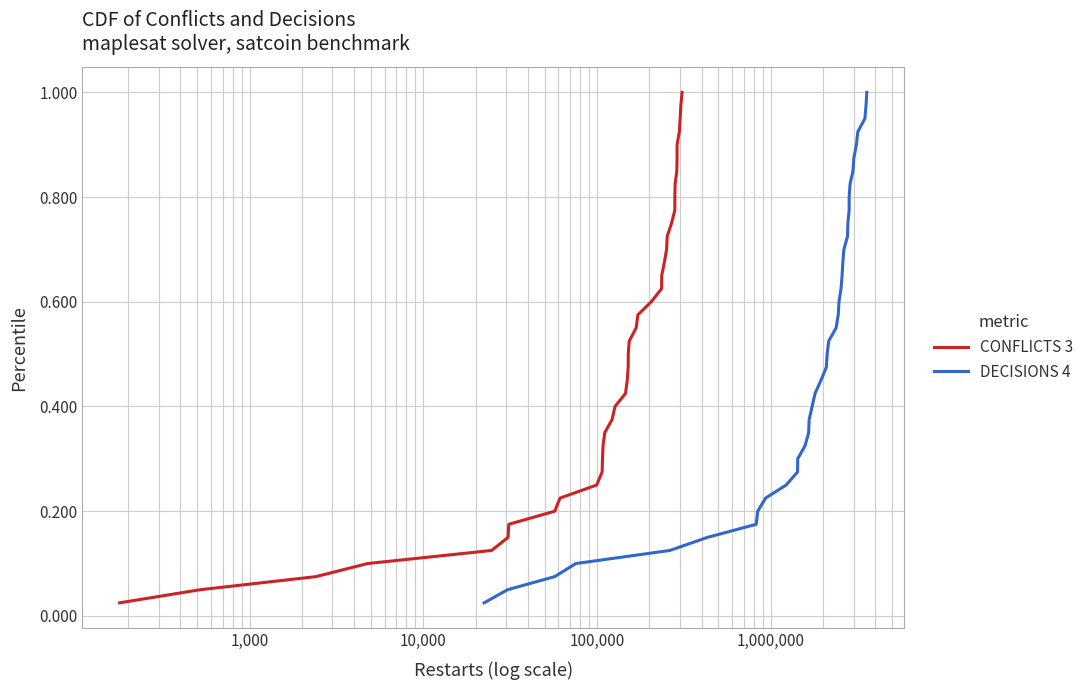

What is the value of the DECISIONS 4 point at the 33rd from the left?

0.8